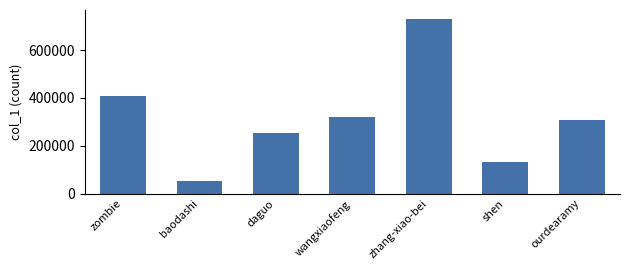

How many bars are there in total?

7